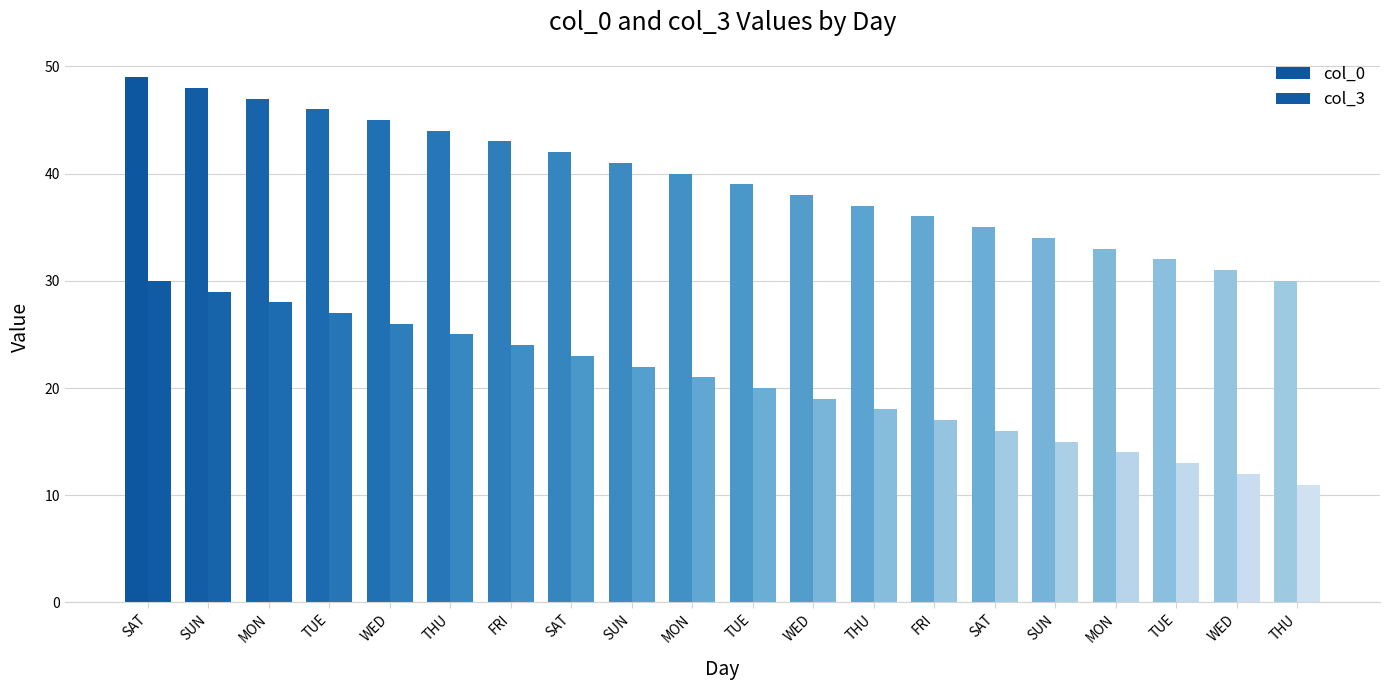

Reading left to right, transcribe all the data shown in this chart.

col_0: SAT=49	SUN=48	MON=47	TUE=46	WED=45	THU=44	FRI=43	SAT=42	SUN=41	MON=40	TUE=39	WED=38	THU=37	FRI=36	SAT=35	SUN=34	MON=33	TUE=32	WED=31	THU=30
col_3: SAT=30	SUN=29	MON=28	TUE=27	WED=26	THU=25	FRI=24	SAT=23	SUN=22	MON=21	TUE=20	WED=19	THU=18	FRI=17	SAT=16	SUN=15	MON=14	TUE=13	WED=12	THU=11